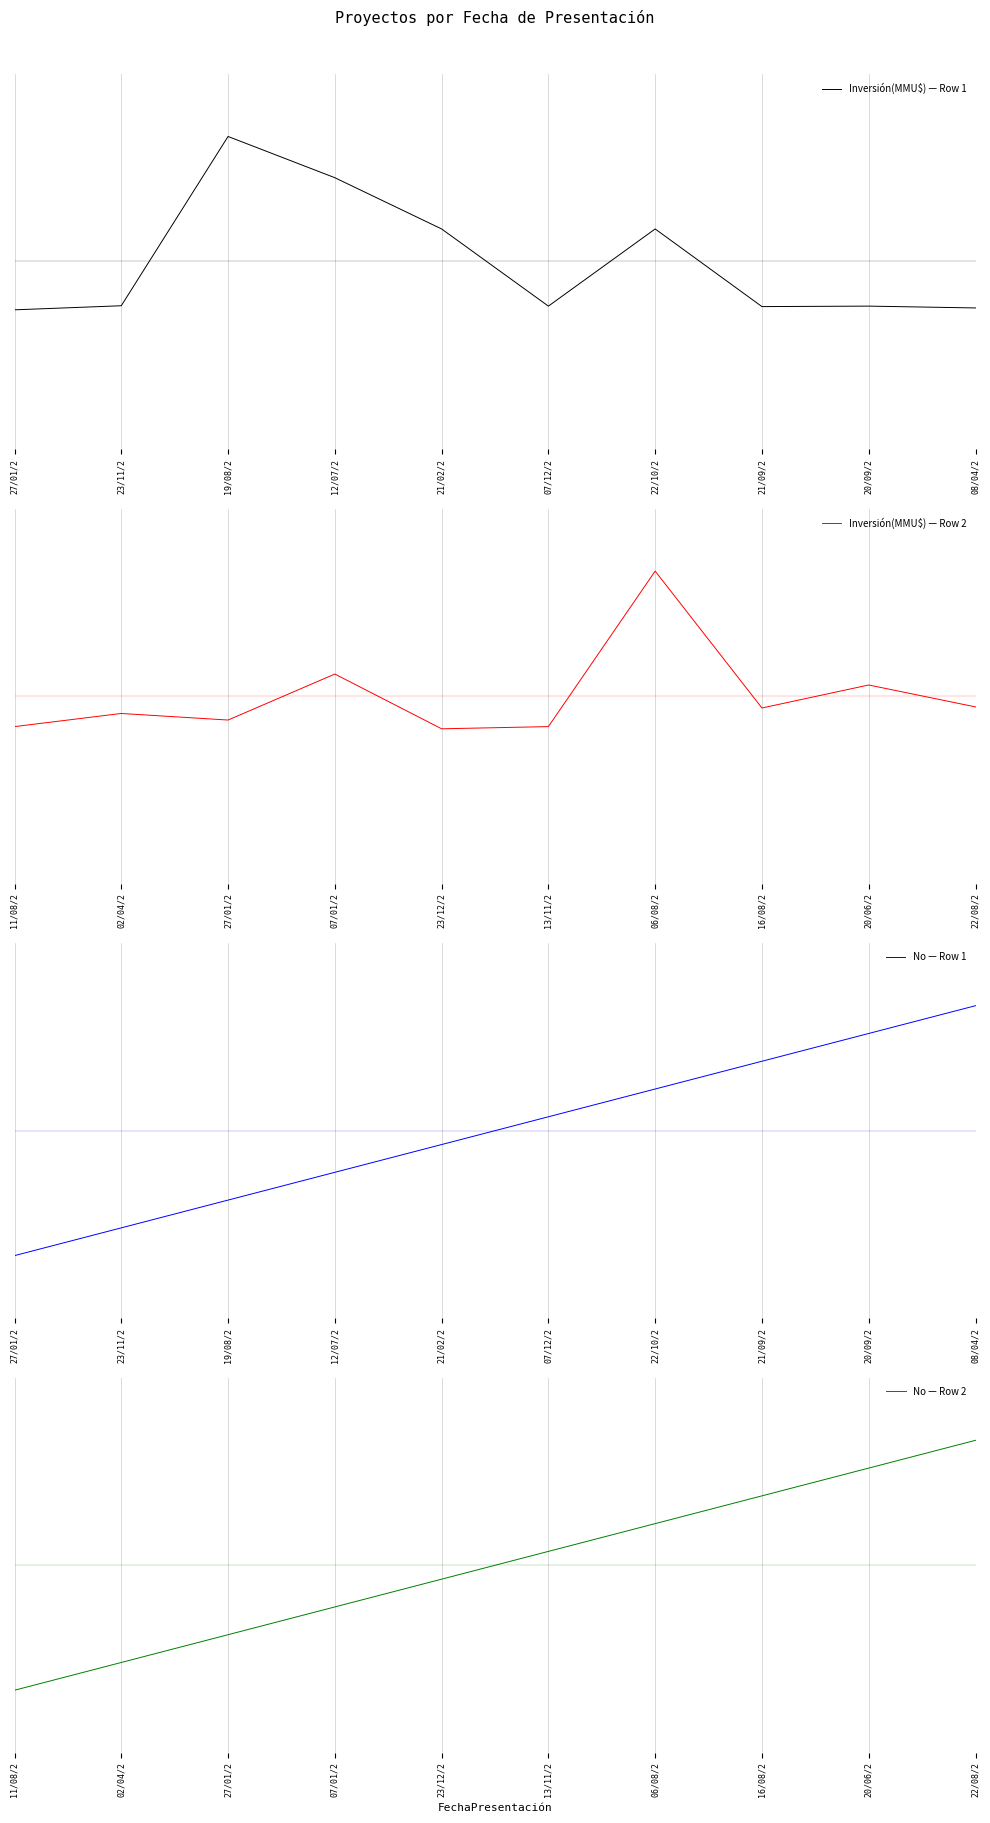

Which series has the widest spread of values?

No — Row 1